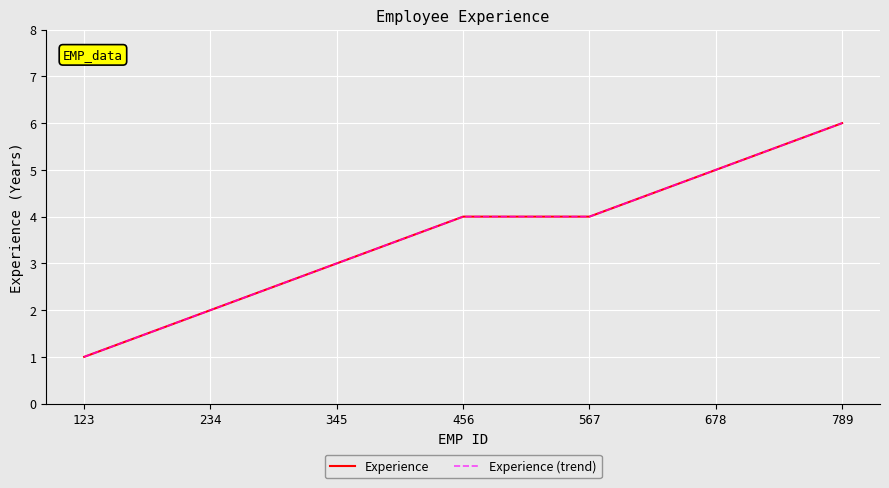

Does the chart display data point markers on the line(s)?

No